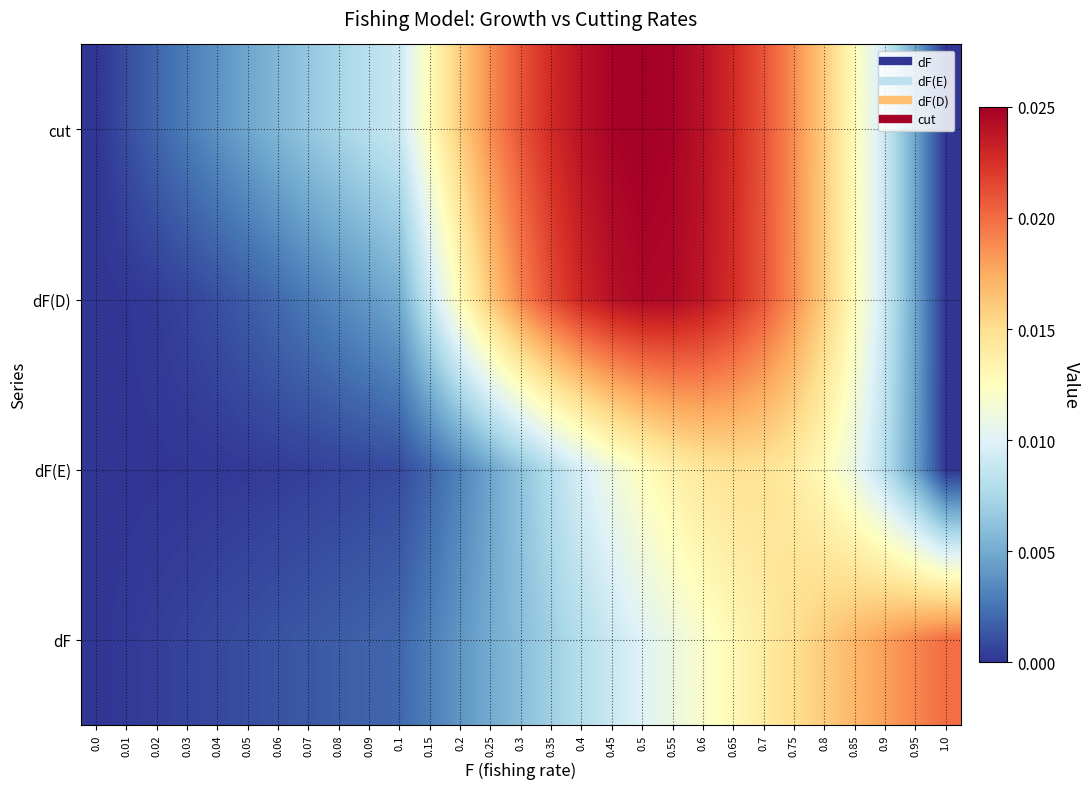

Count the number of categories in the chart.

29